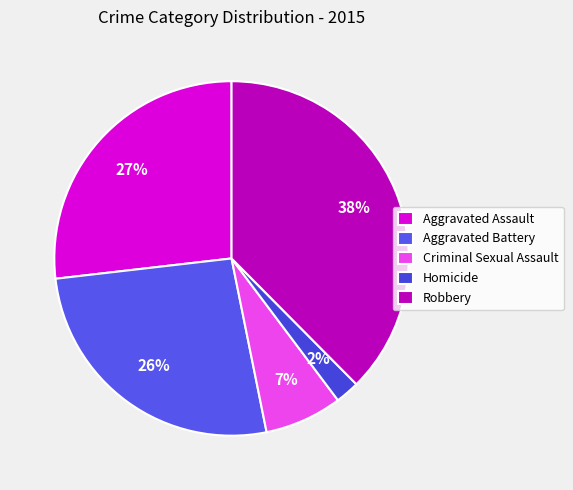

How many slices are in this pie chart?

5